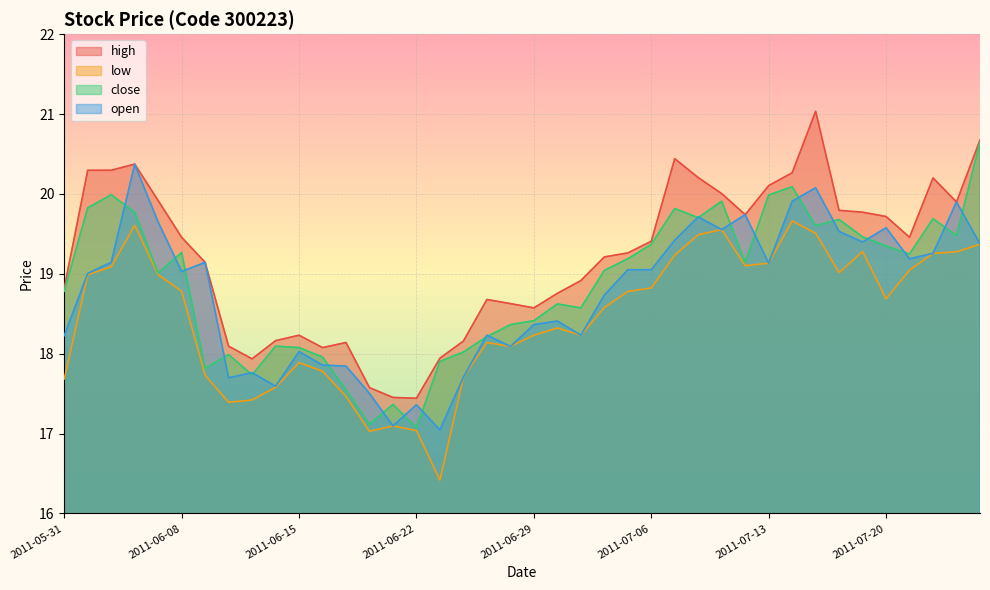

What are all the series names shown in the legend?

high, low, close, open